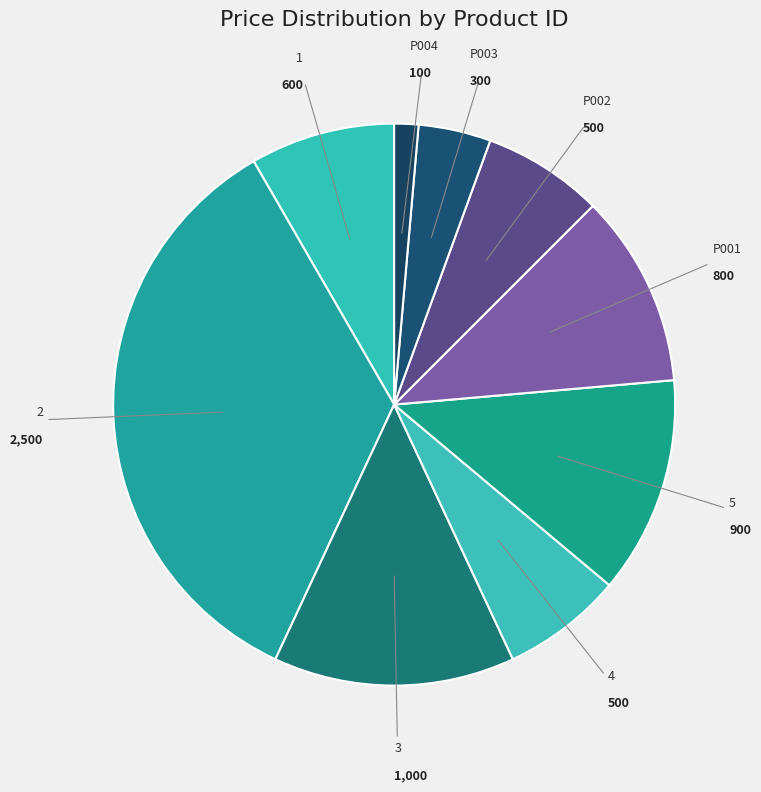

What is the smallest slice in the pie chart?

P004